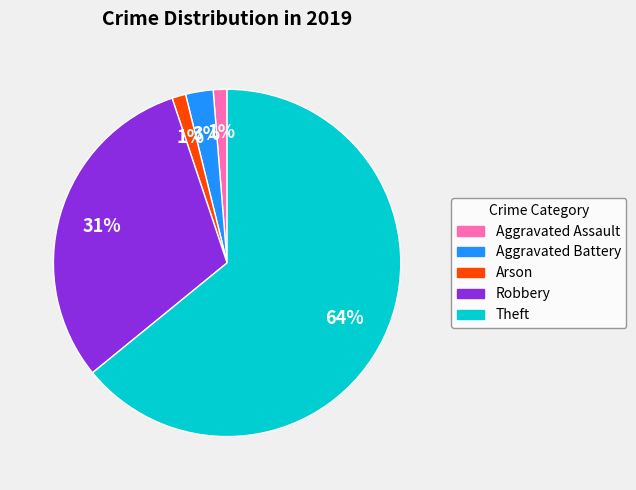

What percentage is the Robbery slice, to the nearest percent?

31%